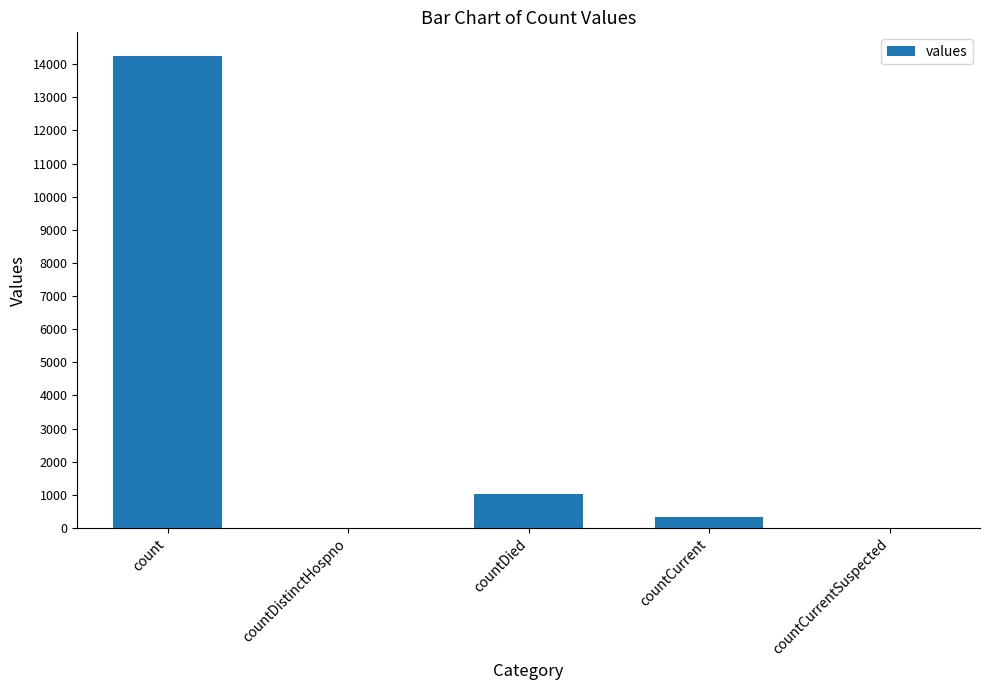

What is the change in value from countDied to countCurrentSuspected?

-1017